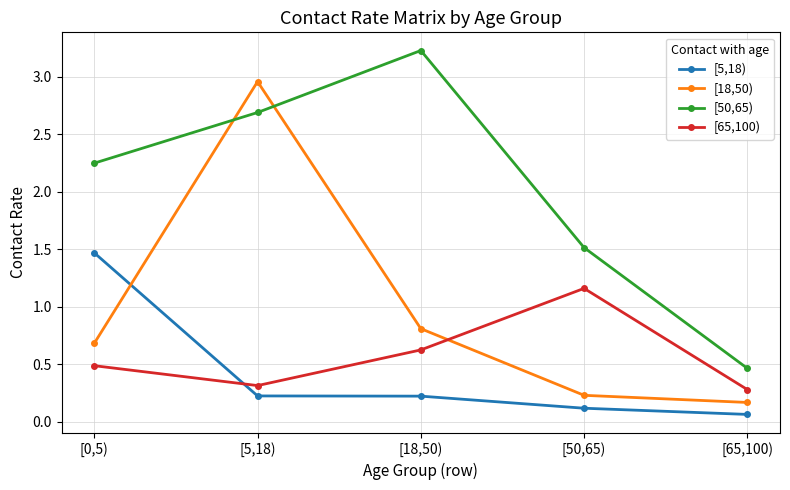

At which category is the sum across all series the highest?

[5,18)